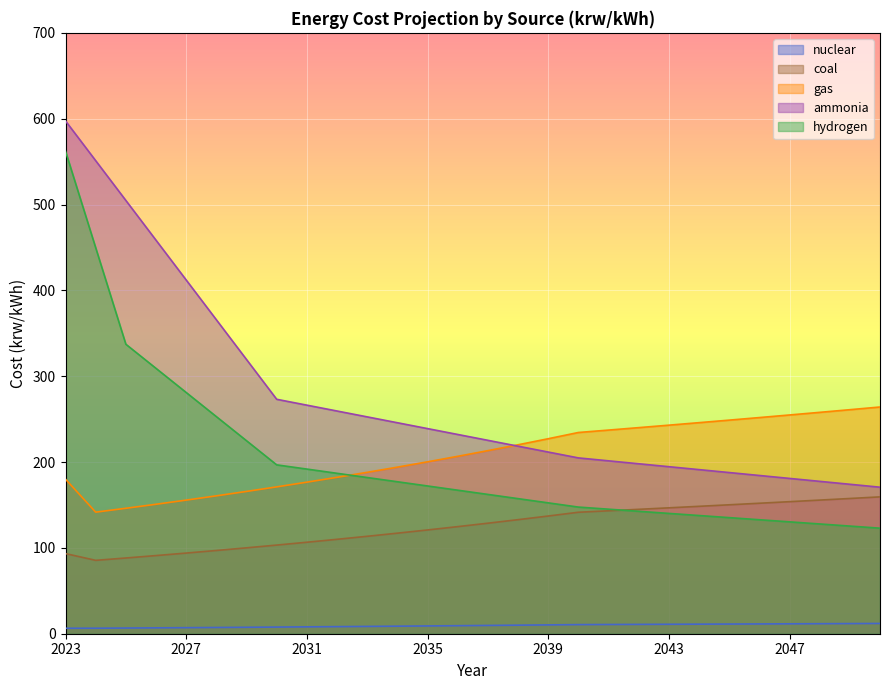

Does the chart display data point markers on the line(s)?

No